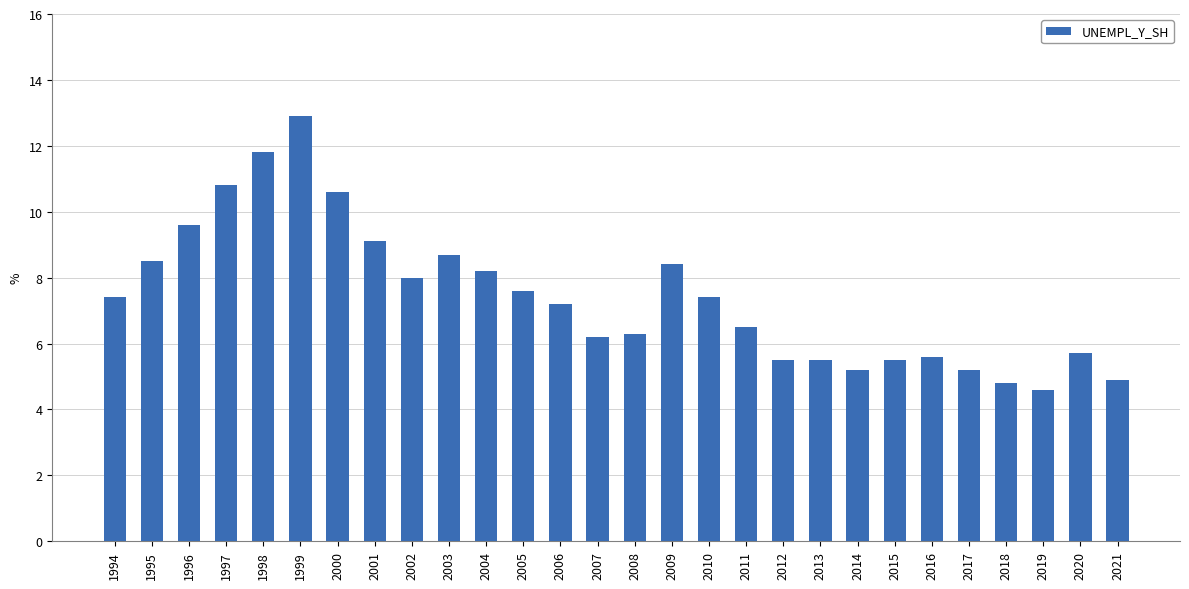

What is the average value?

7.4